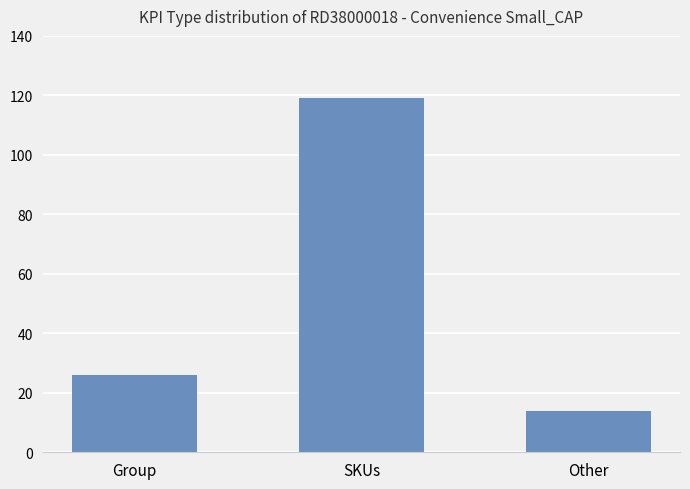

Reading right to left, list all the values displayed in this chart.

14	119	26